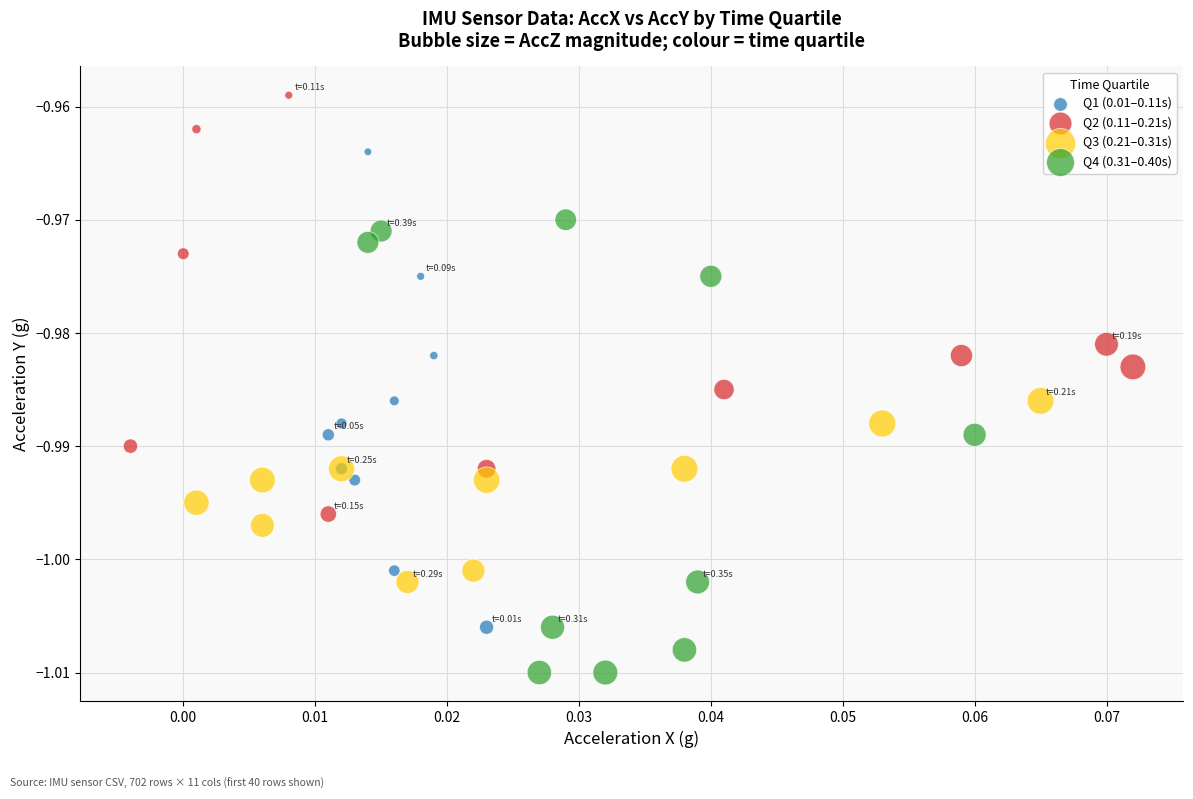

Which series reaches the minimum Y coordinate?

Q4 (0.31–0.40s)